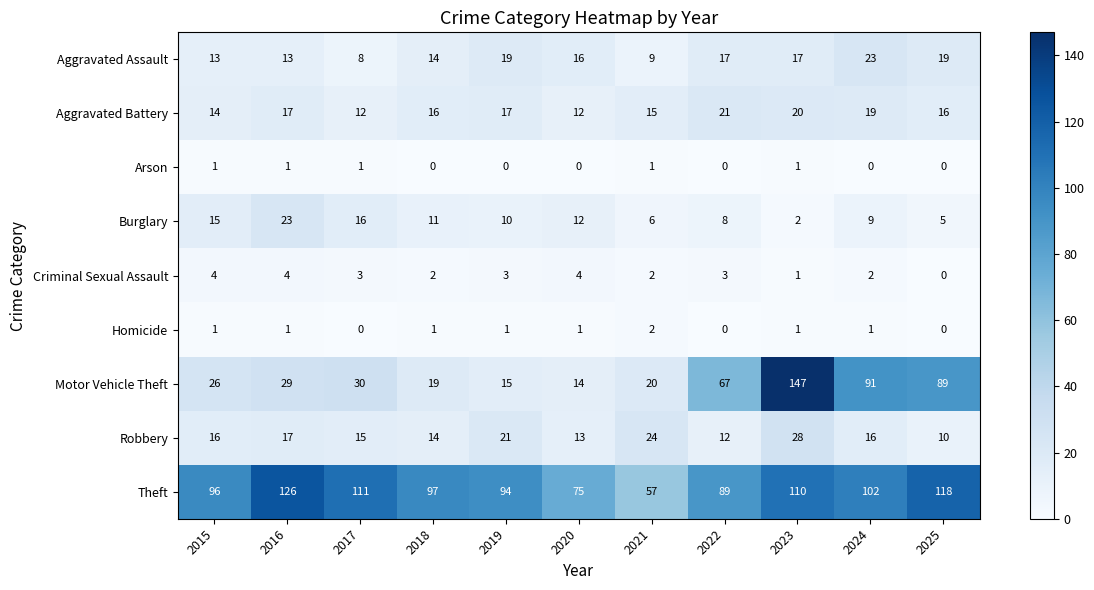

Which series has the largest range (max minus min)?

Motor Vehicle Theft